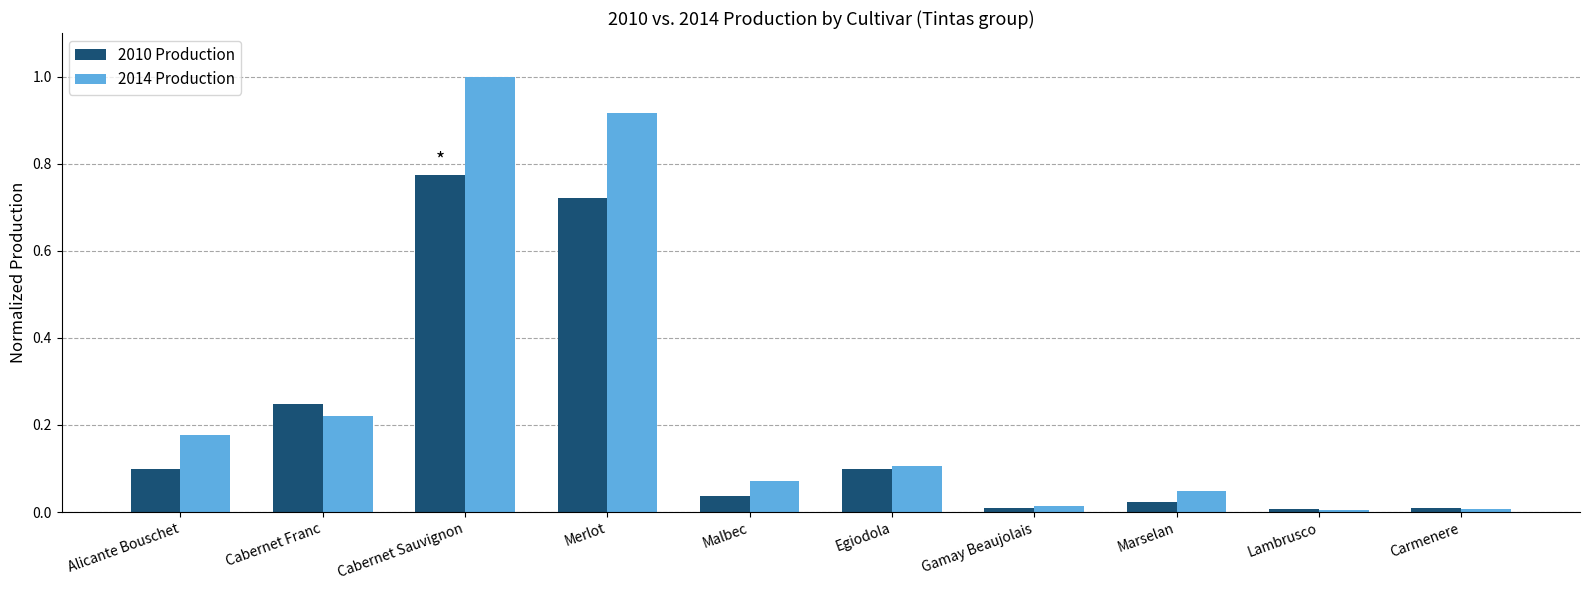

Which series has the largest range (max minus min)?

2014 Production